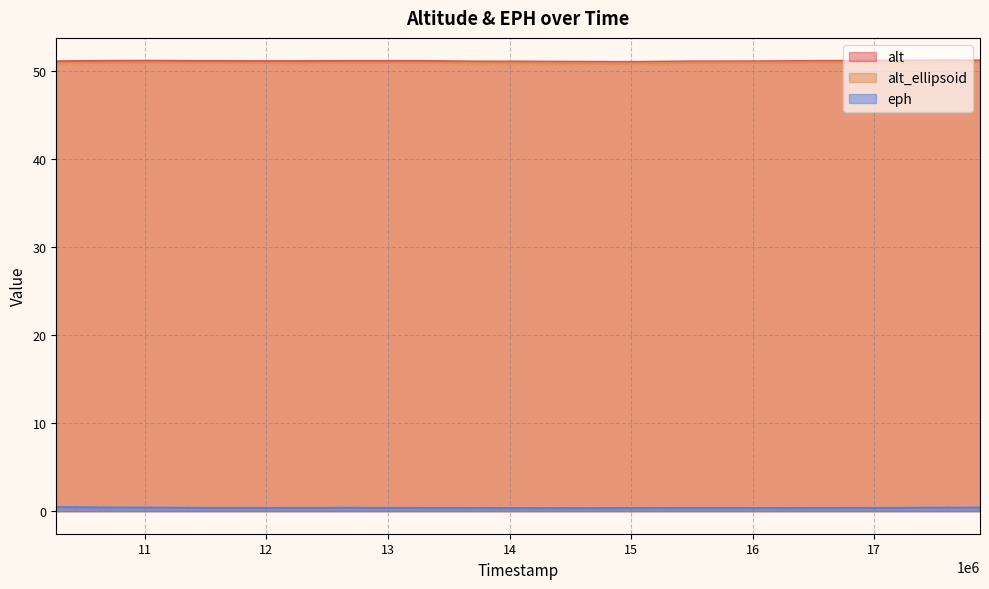

Which series changed the most between 12076000 and 15870000?

alt_ellipsoid